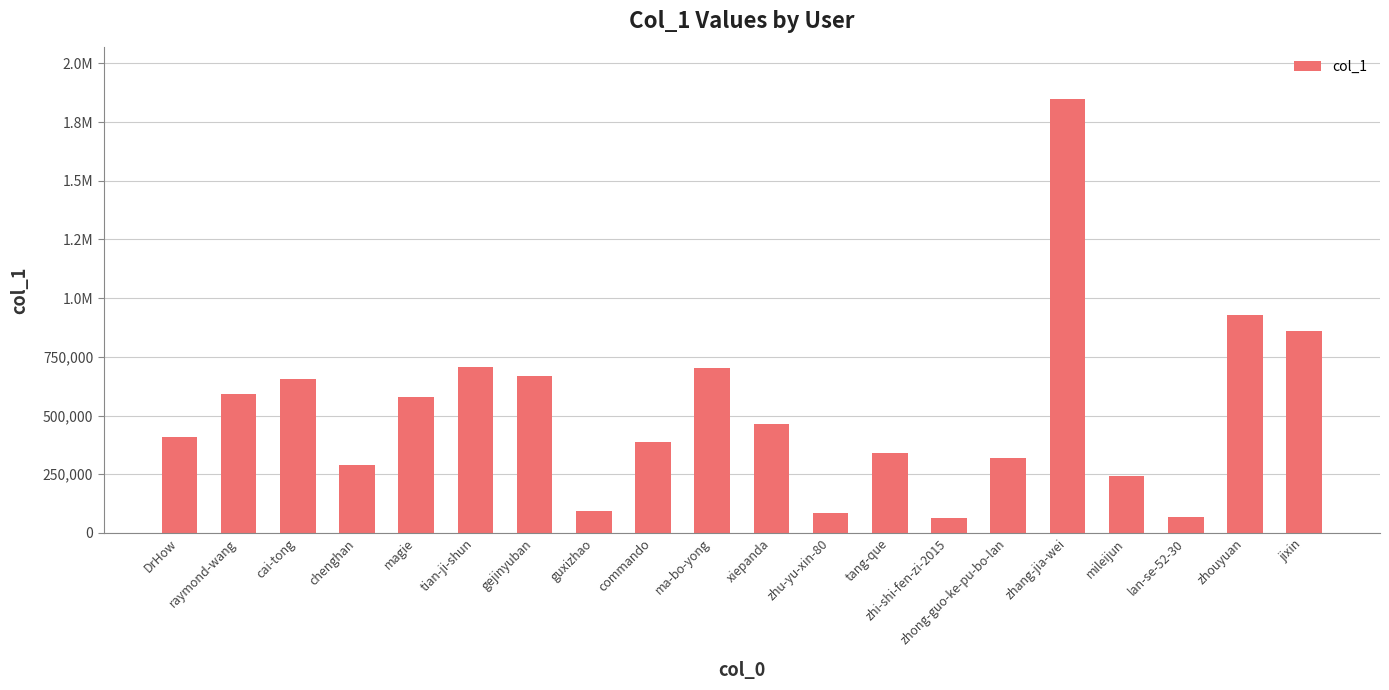

Does the chart contain any negative values?

No